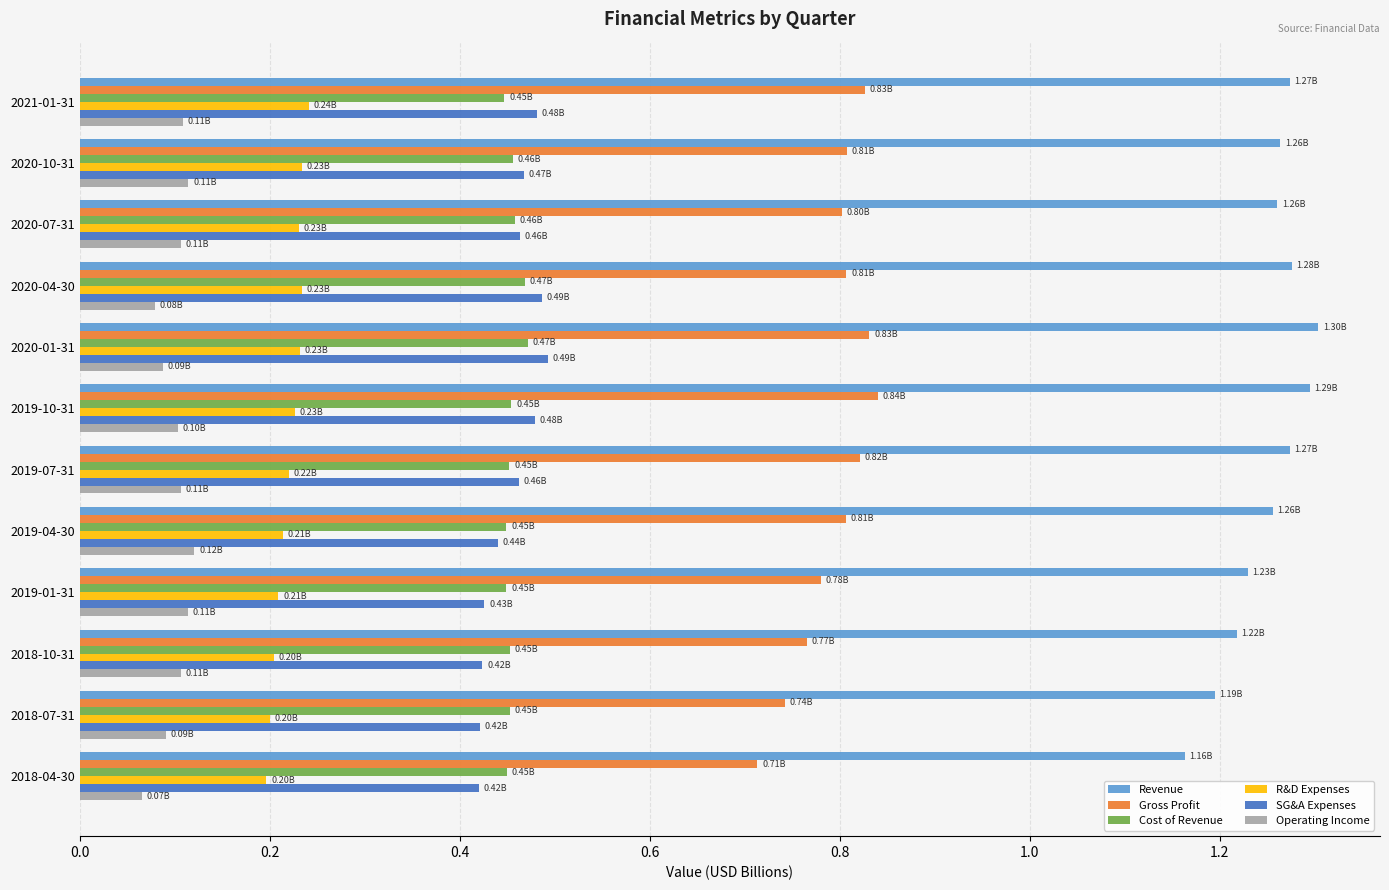

What is the total value across all series at 2018-10-31?

3.2